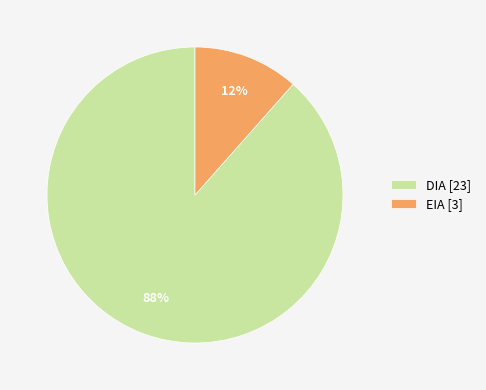

To the nearest percent, what percentage of the pie is DIA?

88%